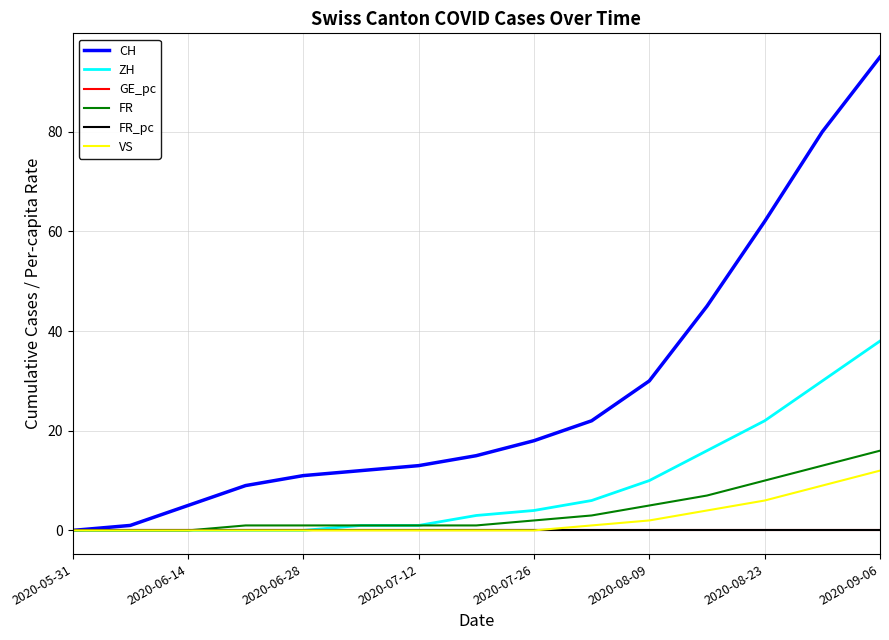

What is the difference between the maximum and second lowest values in the FR series?

16.0